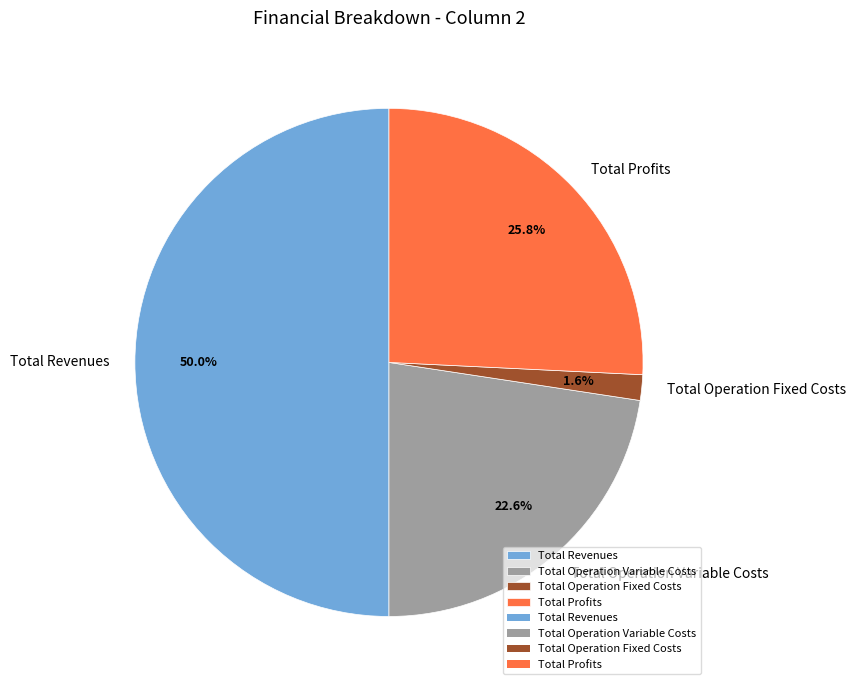

What is the total percentage of Total Profits and Total Revenues?

75.8%